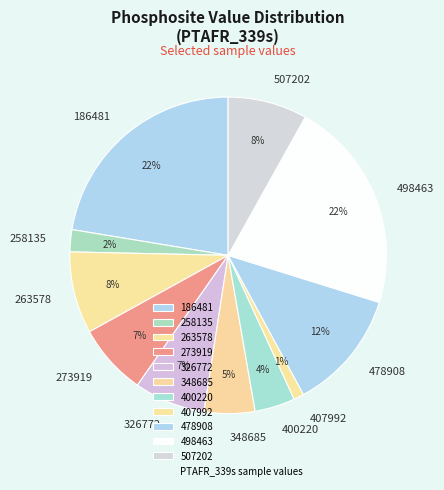

To the nearest percent, what is the difference between the 263578 and 186481 slice percentages?

14%